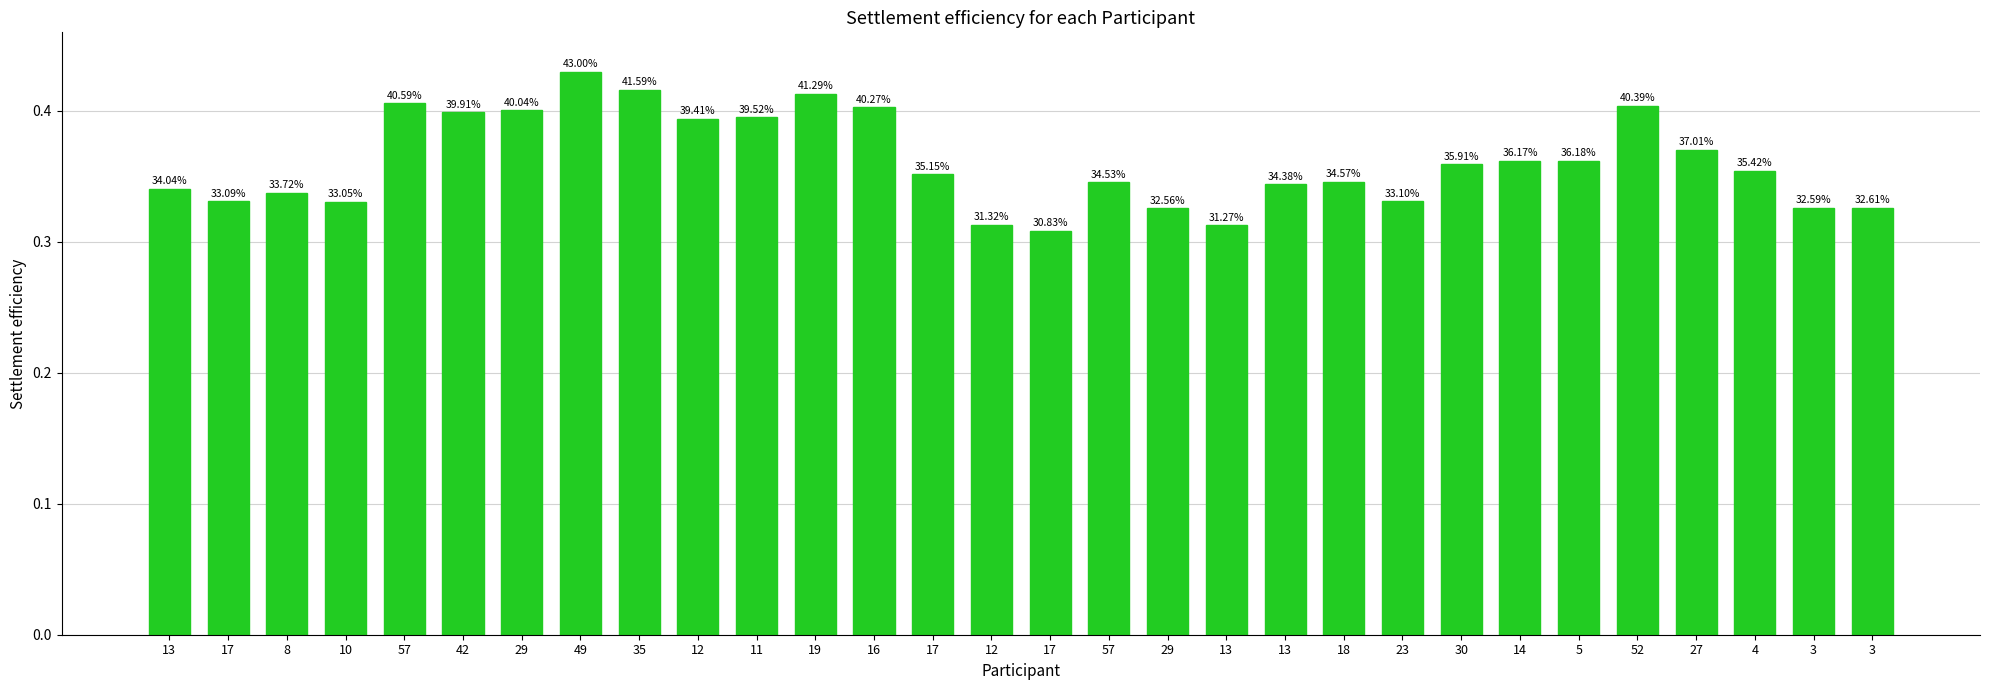

How many bars are there in total?

30